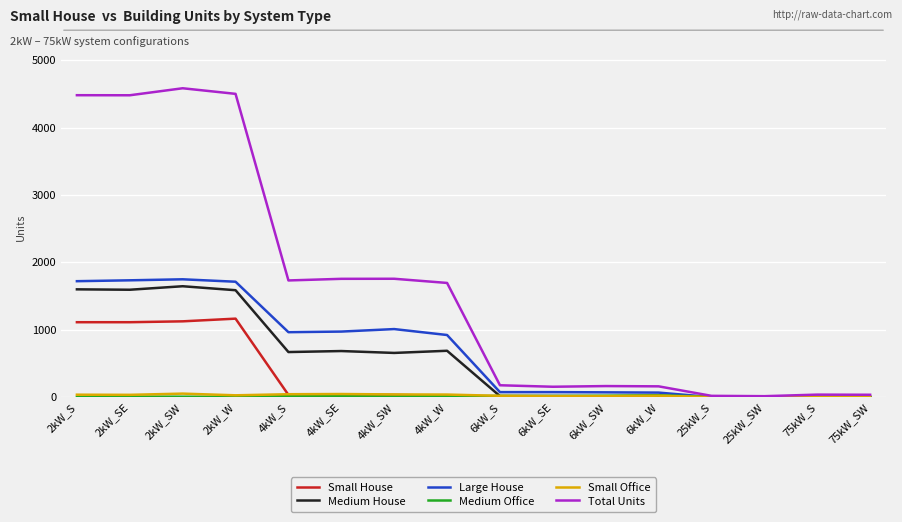

Which series has the largest range (max minus min)?

Total Units